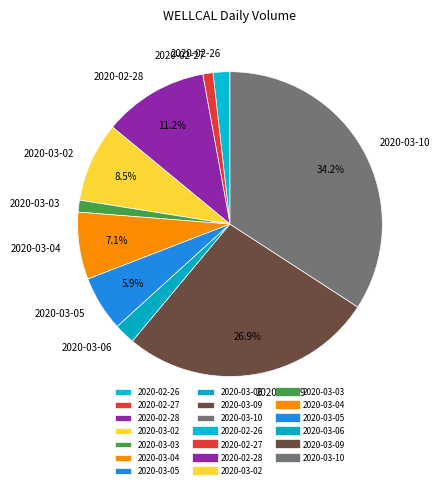

Combined, do 2020-03-06 and 2020-03-04 account for over 50%?

No